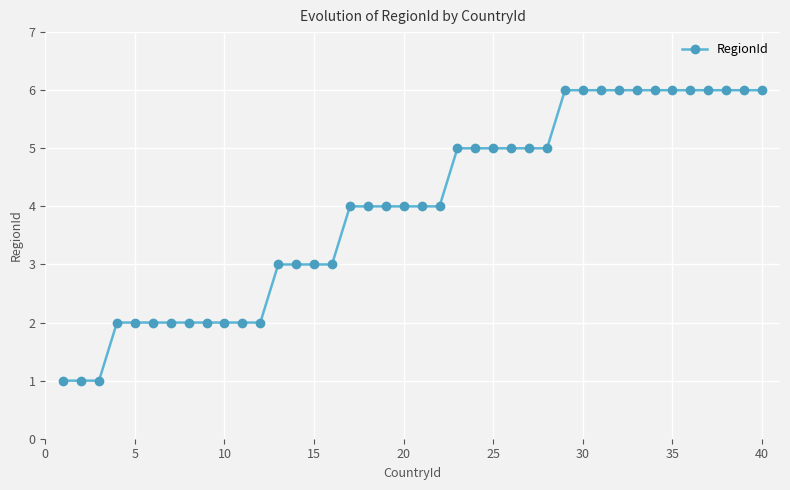

What is the difference between the maximum and minimum values?

5